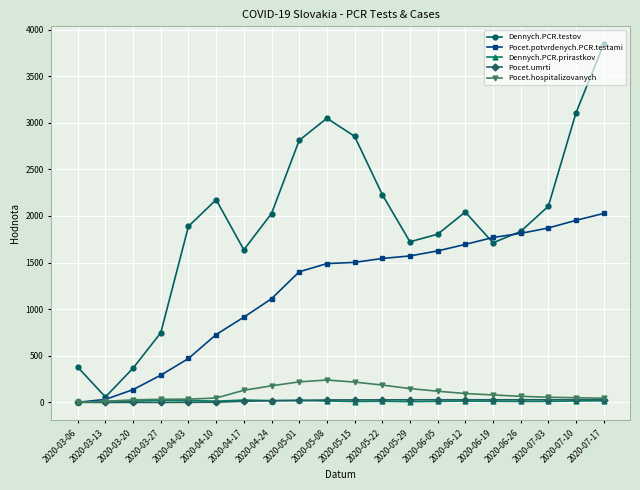

Which series has the widest spread of values?

Dennych.PCR.testov